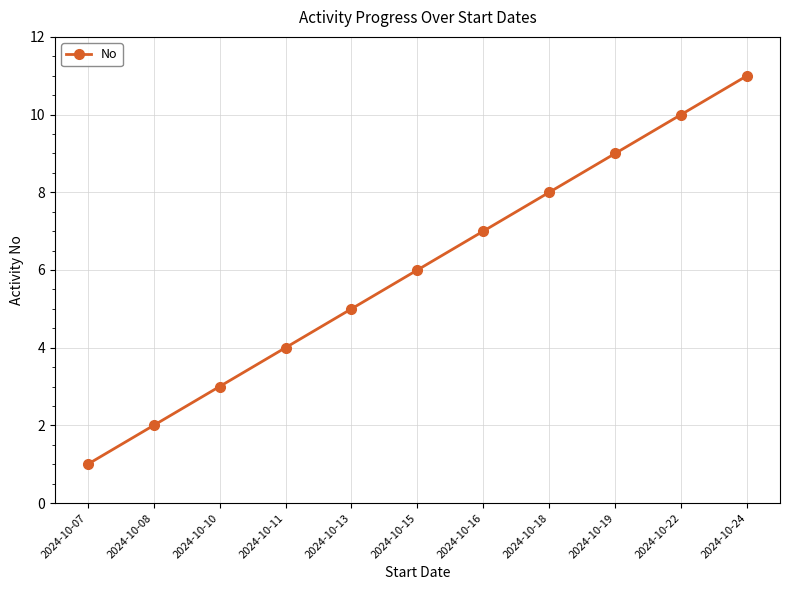

Between 2024-10-08 and 2024-10-11, which is larger?

2024-10-11